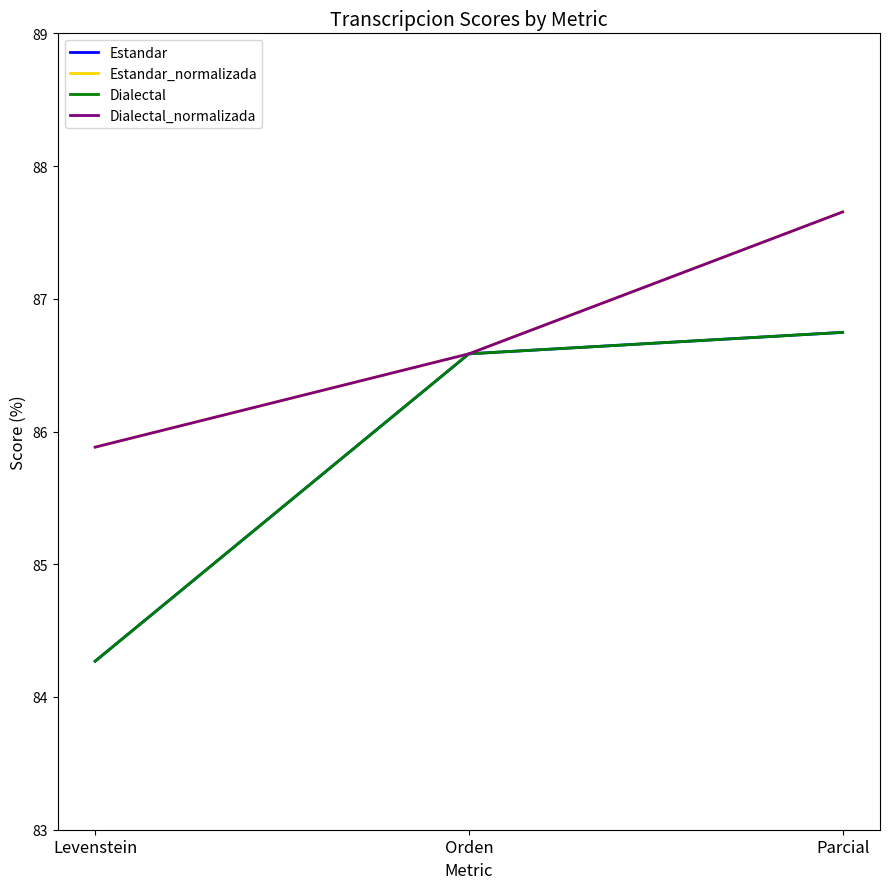

Does the chart have visible grid lines?

No